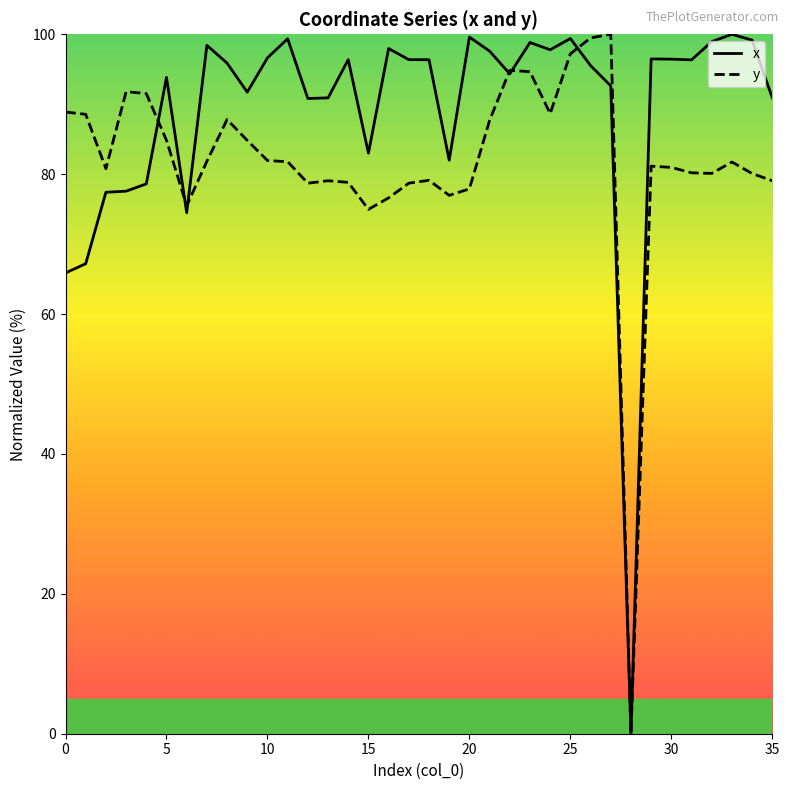

Which series has the largest total across all categories?

x